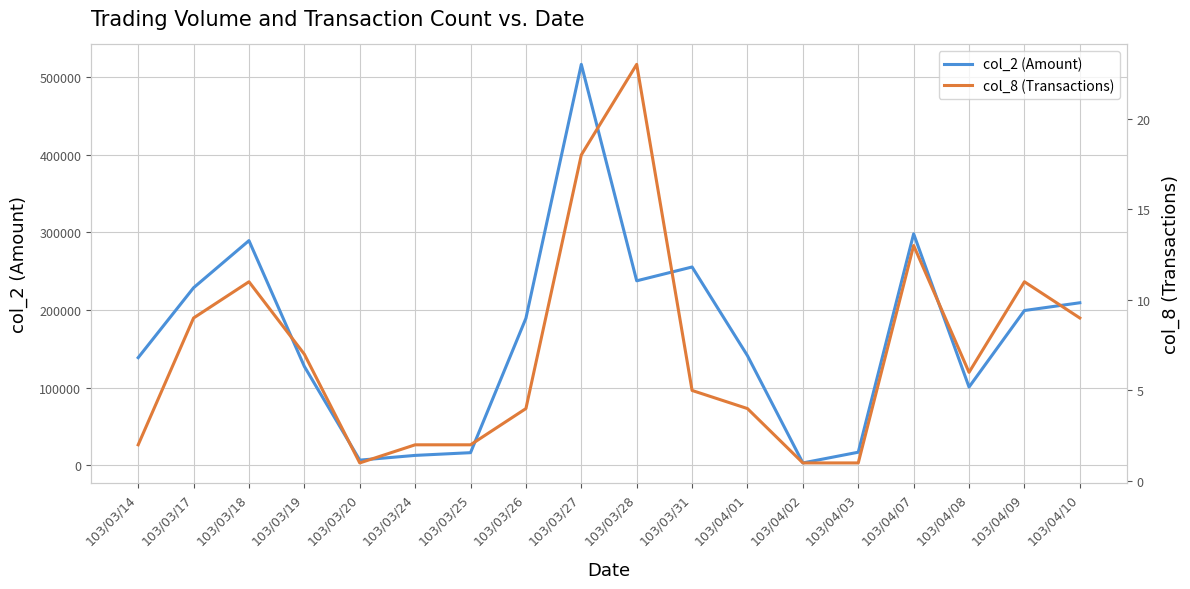

Where is the first local maximum for col_2 (Amount)?

103/03/18